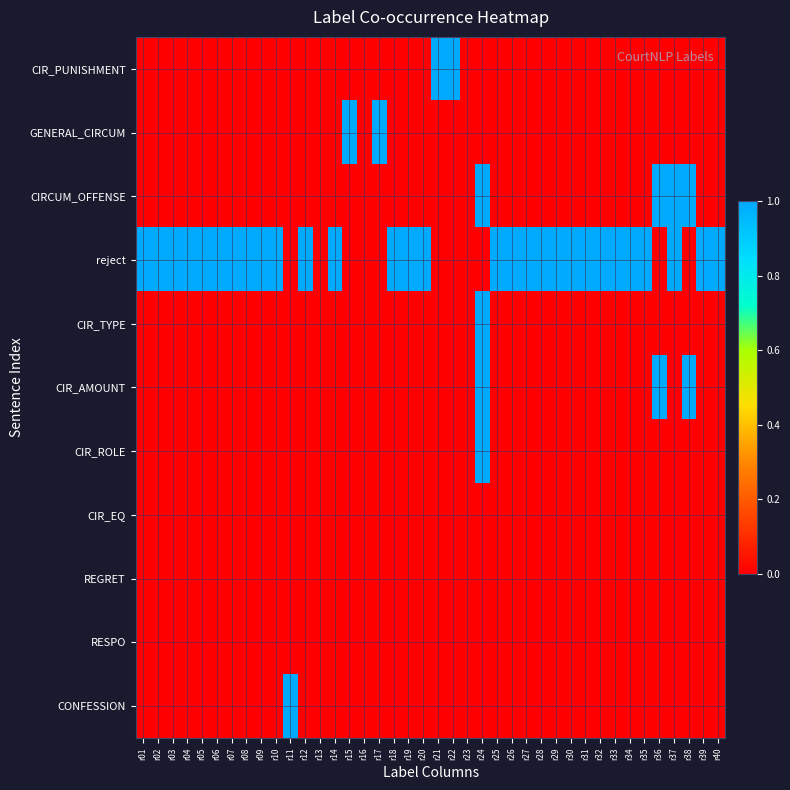

At r25, list the series in order from largest to smallest.

reject, CIR_PUNISHMENT, GENERAL_CIRCUM, CIRCUM_OFFENSE, CIR_TYPE, CIR_AMOUNT, CIR_ROLE, CIR_EQ, REGRET, RESPO, CONFESSION